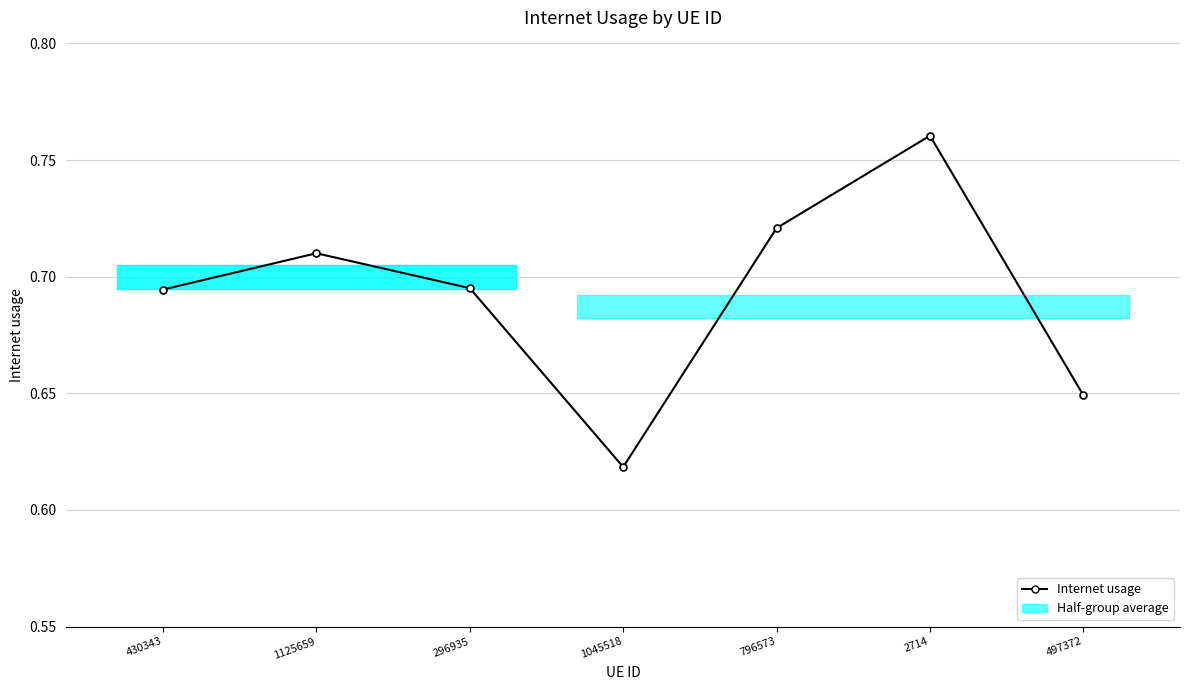

Reading left to right, transcribe all the data shown in this chart.

430343=0.7	1125659=0.7	296935=0.7	1045518=0.6	796573=0.7	2714=0.8	497372=0.6